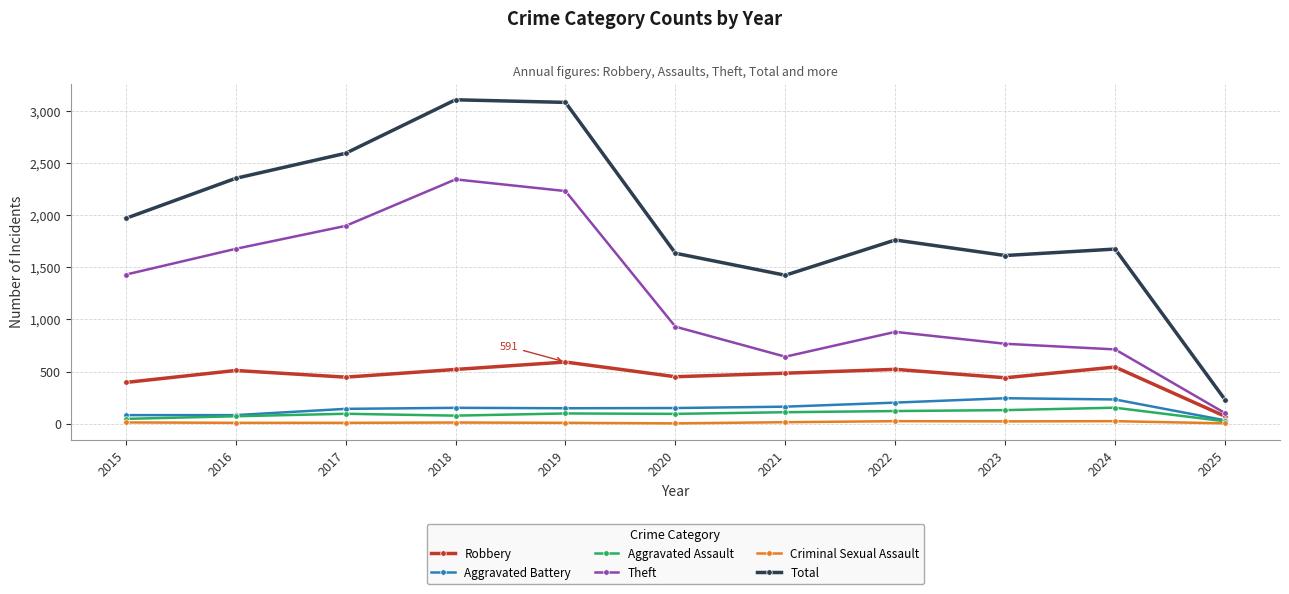

True or false: Aggravated Assault and Total cross at least once.

False